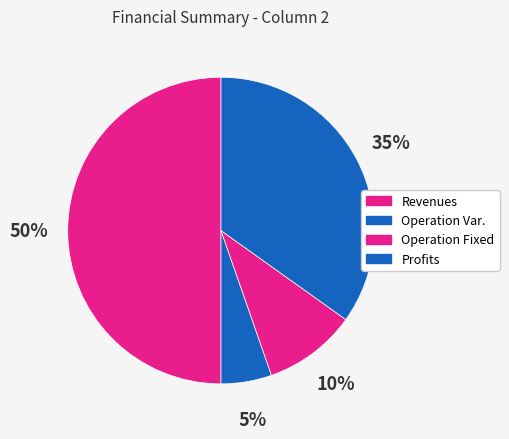

Count the number of slices in the pie.

4